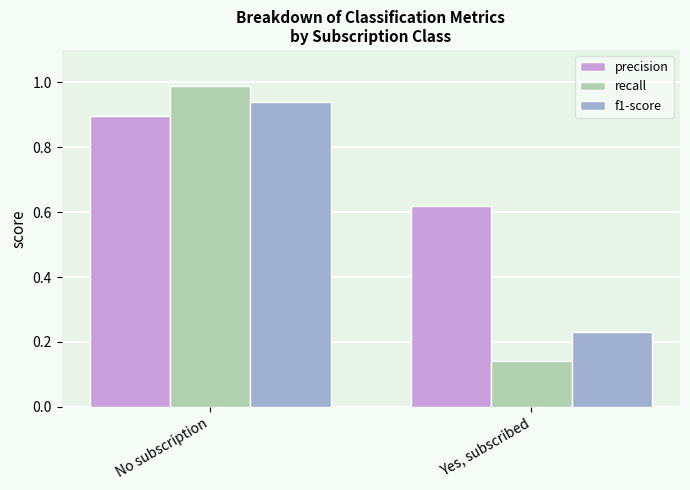

Is the value of f1-score at Yes, subscribed greater than the value of recall at No subscription?

No